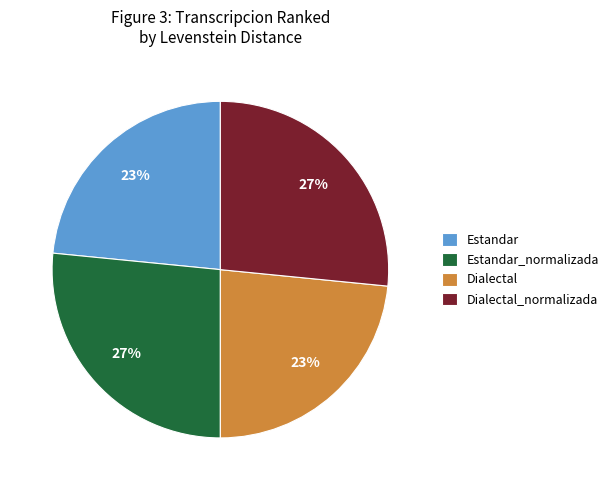

To the nearest percent, what percentage of the pie is Dialectal_normalizada?

27%